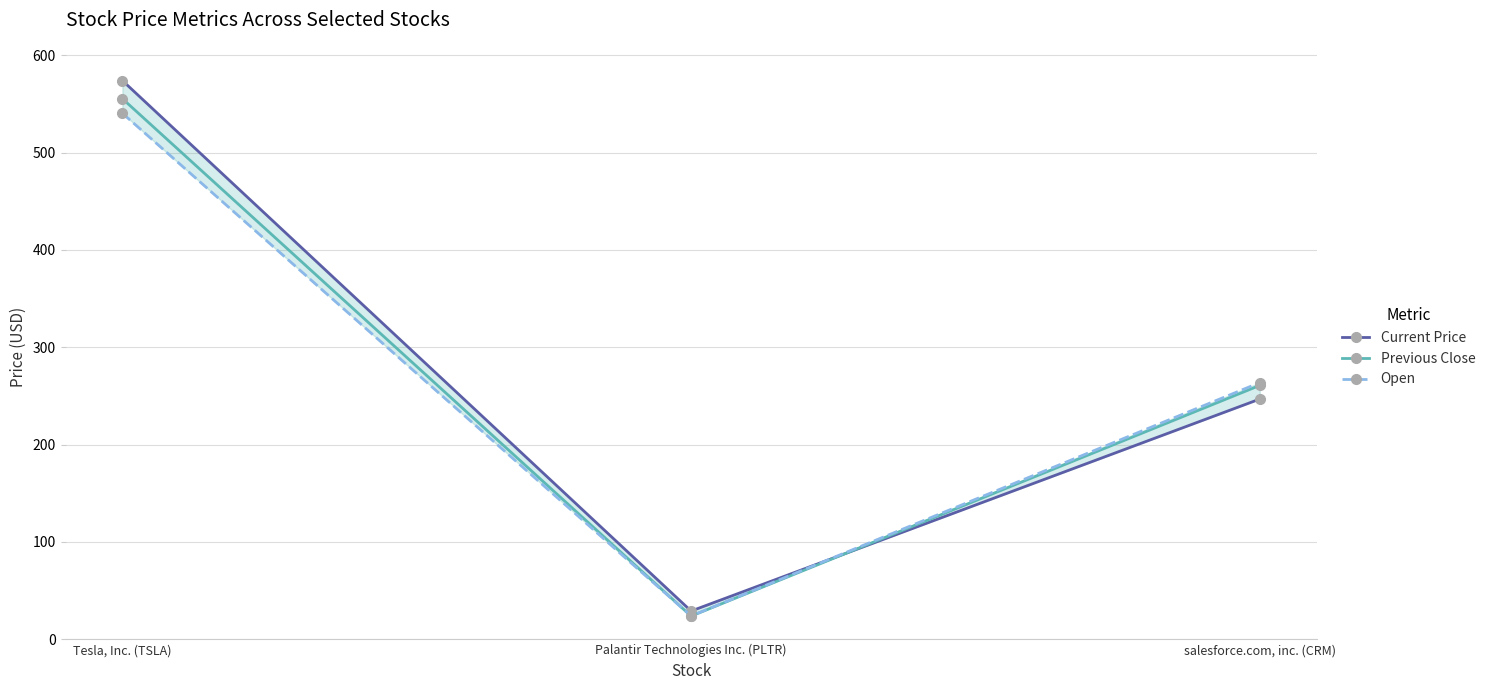

What is the label of the 1st point from the left?

Tesla, Inc. (TSLA)